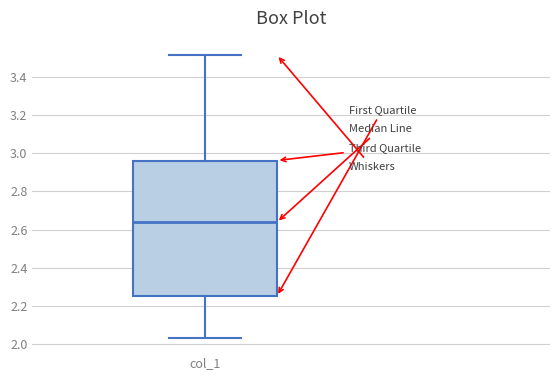

Read this box plot against the y-axis: the position of the median line, the range covered by the box, and the ends of both whiskers. The values are not printed on the chart, so give them approximately, as read against the axis.

median 2.64, box 2.26 to 2.96, whiskers 2.04 to 3.52